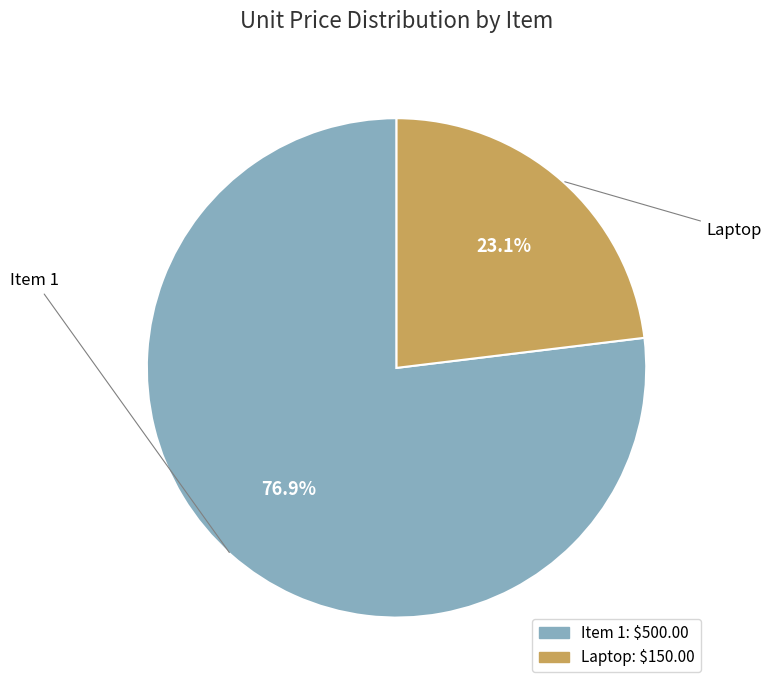

True or false: Laptop accounts for 14% of the total.

False